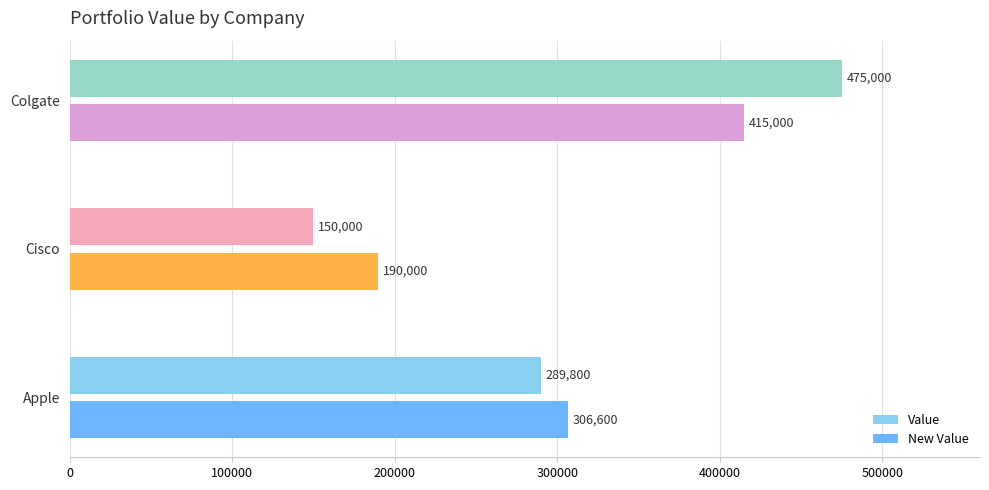

Is the value of New Value at Cisco greater than the value of Value at Colgate?

No